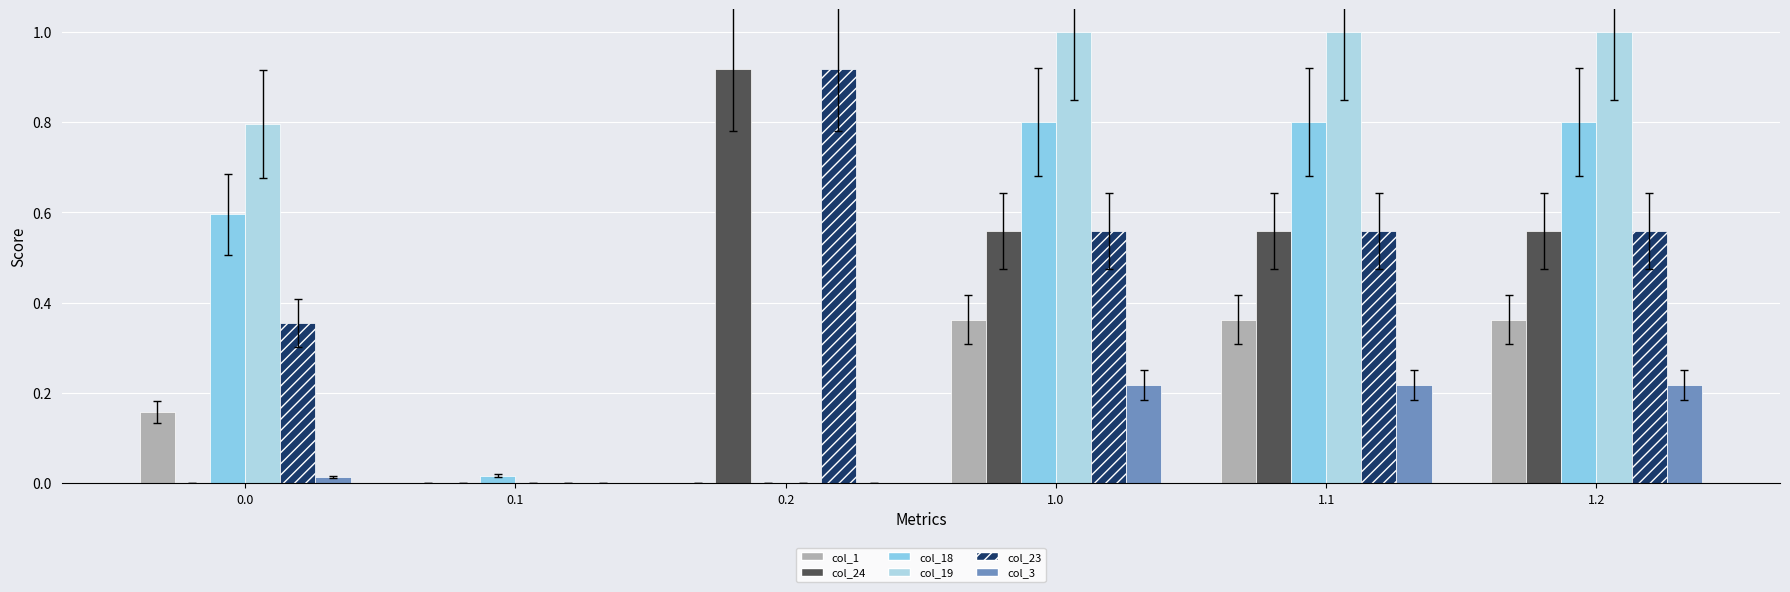

Which series changed the most between 0.2 and 1.1?

col_19